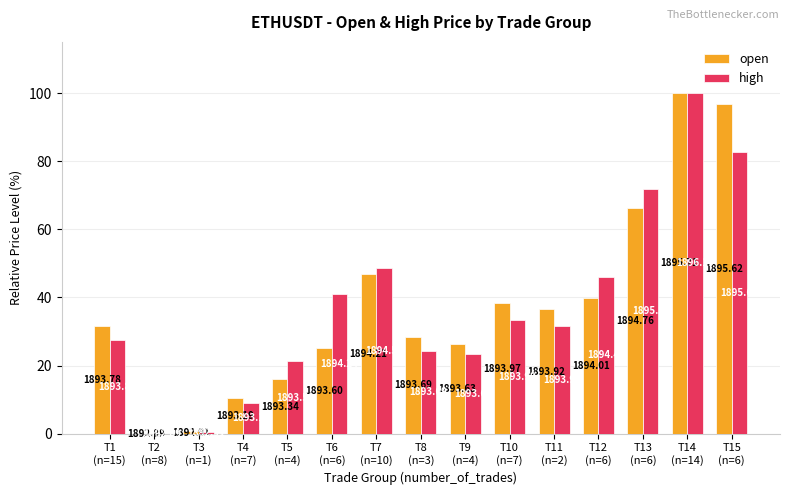

What is the approximate value of open at T14
(n=14)?

100.0